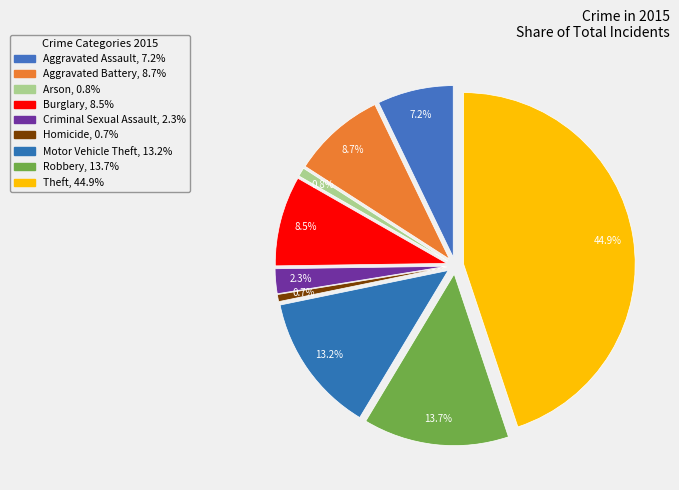

What is the largest slice in the pie chart?

Theft